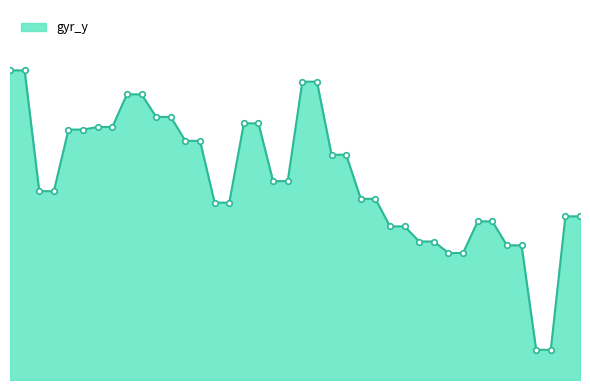

How many data points are above -1?

18